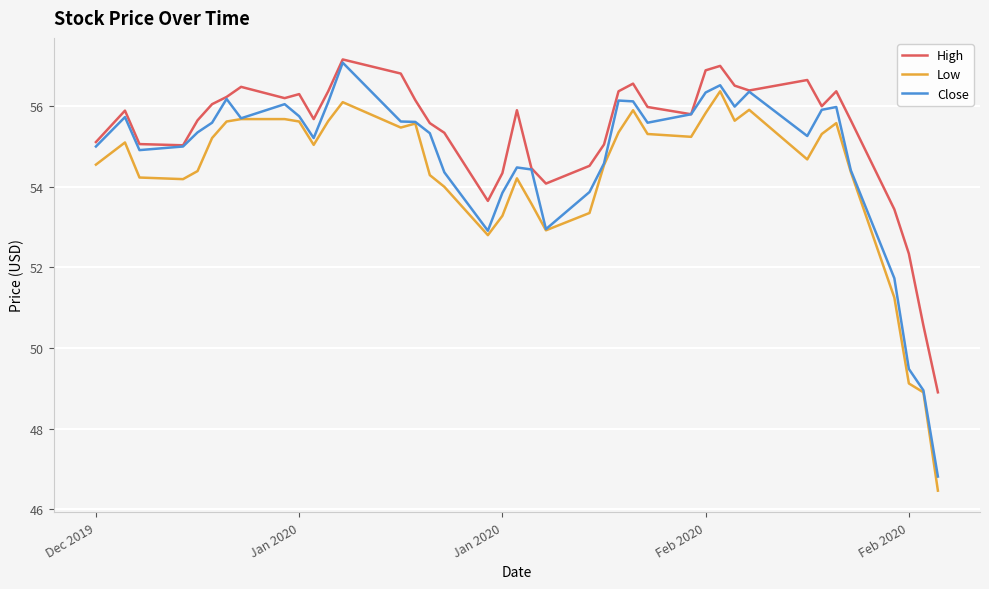

Rank the series by their average value, from highest to lowest.

High, Close, Low